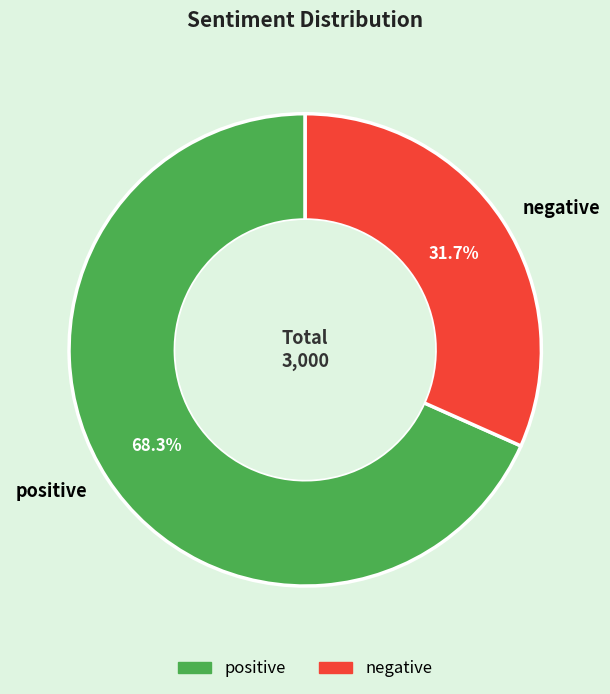

Combined, do positive and negative account for over 50%?

Yes